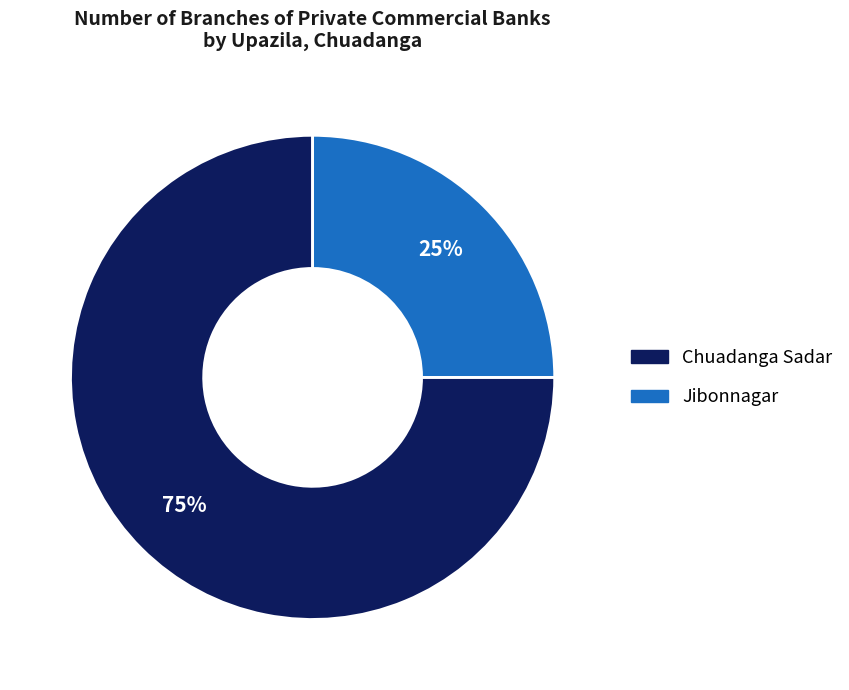

To the nearest percent, what portion does Jibonnagar represent?

25%